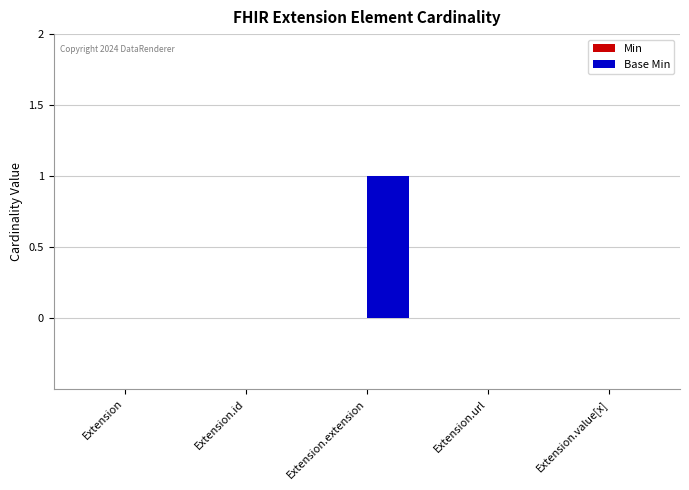

At which category does the chart reach its peak across all series?

Extension.extension